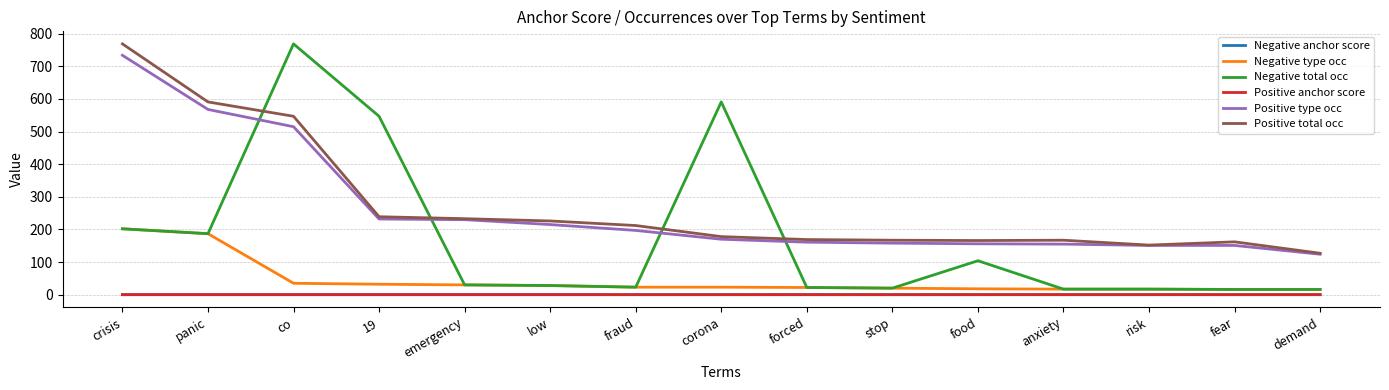

Is the value of Positive total occ at 19 greater than the value of Negative anchor score at forced?

Yes